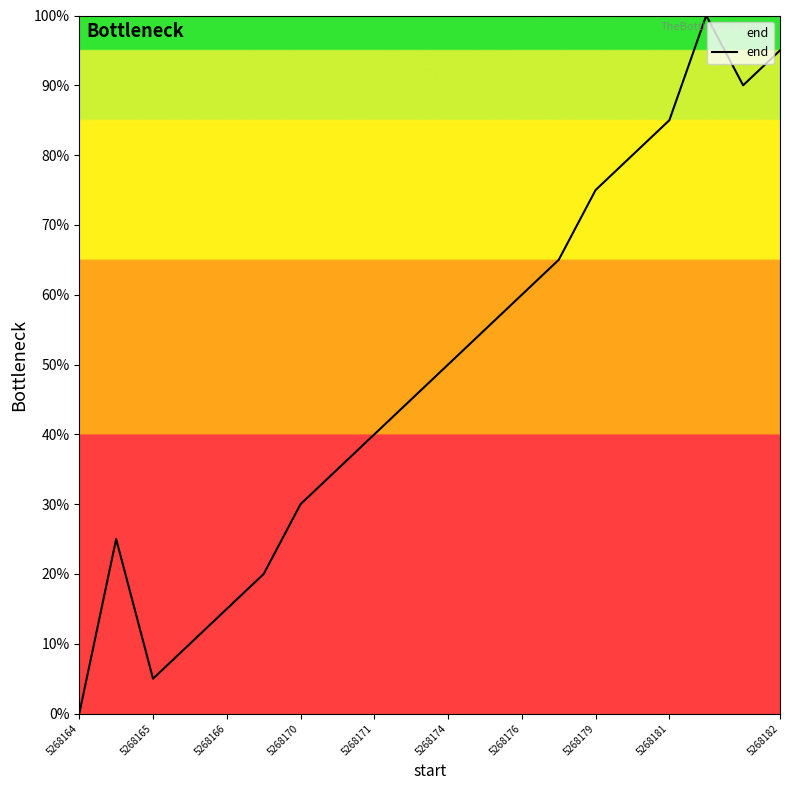

What is the maximum value shown in the chart?

100.0